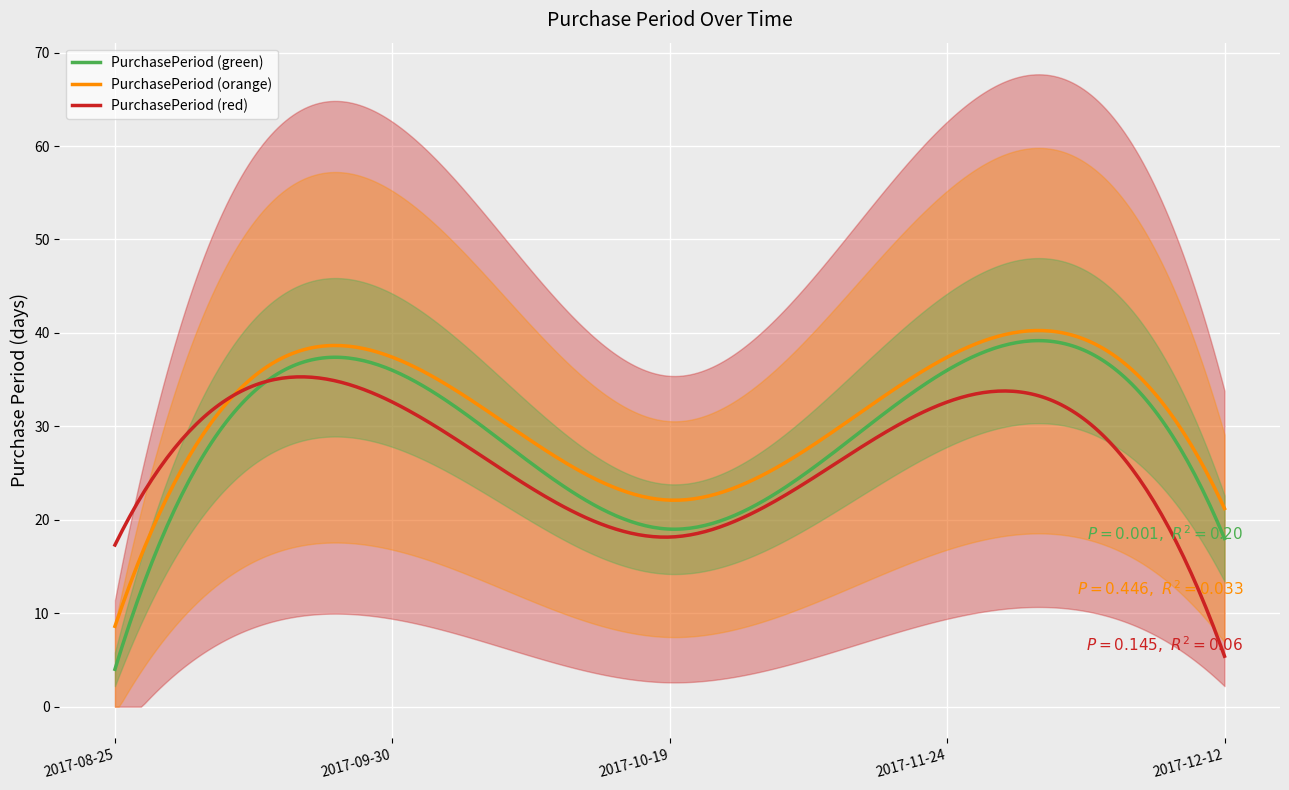

Reading left to right, what are all the values shown in this chart?

4	36	19	36	18